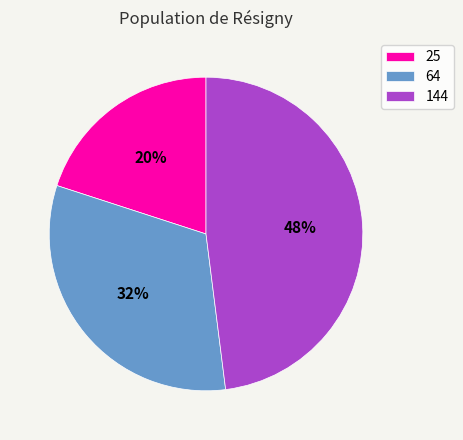

Do 144 and 25 together represent more than half of the pie?

Yes